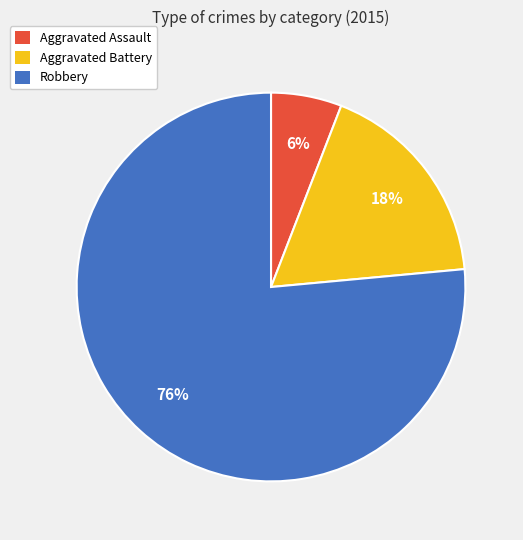

Which slice is the smallest?

Aggravated Assault